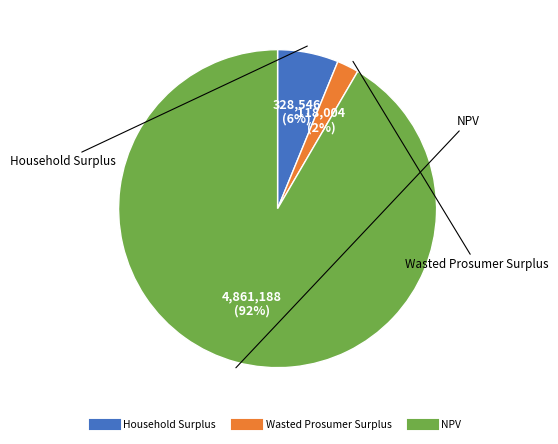

To the nearest percent, what portion does Wasted Prosumer Surplus represent?

2%